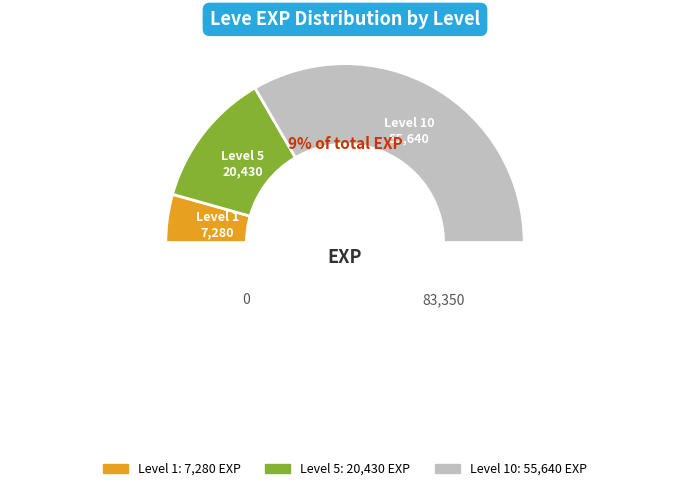

True or false: 10 accounts for 1% of the total.

False